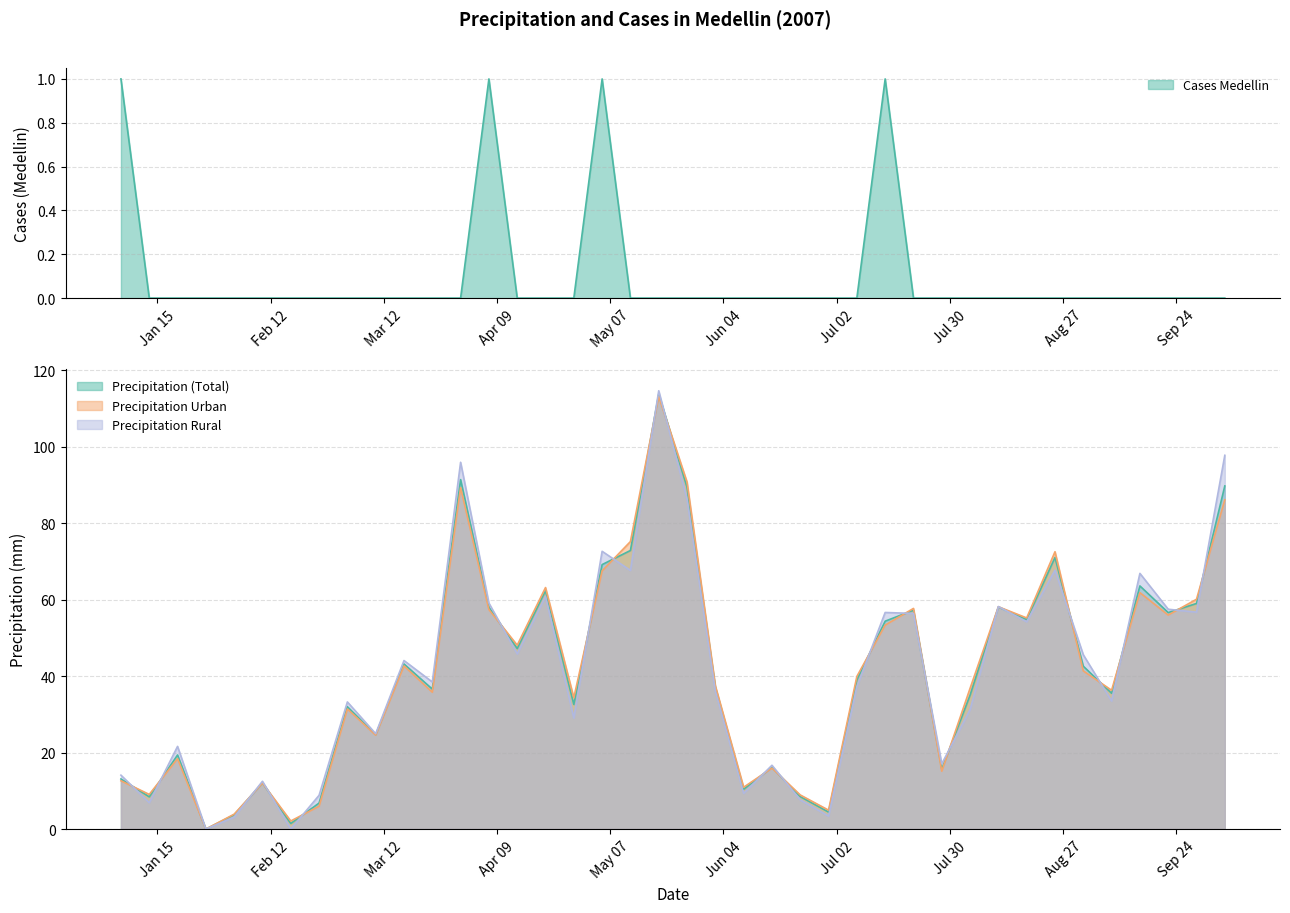

True or false: Cases Medellin and Precipitation (Total) intersect in this chart.

False